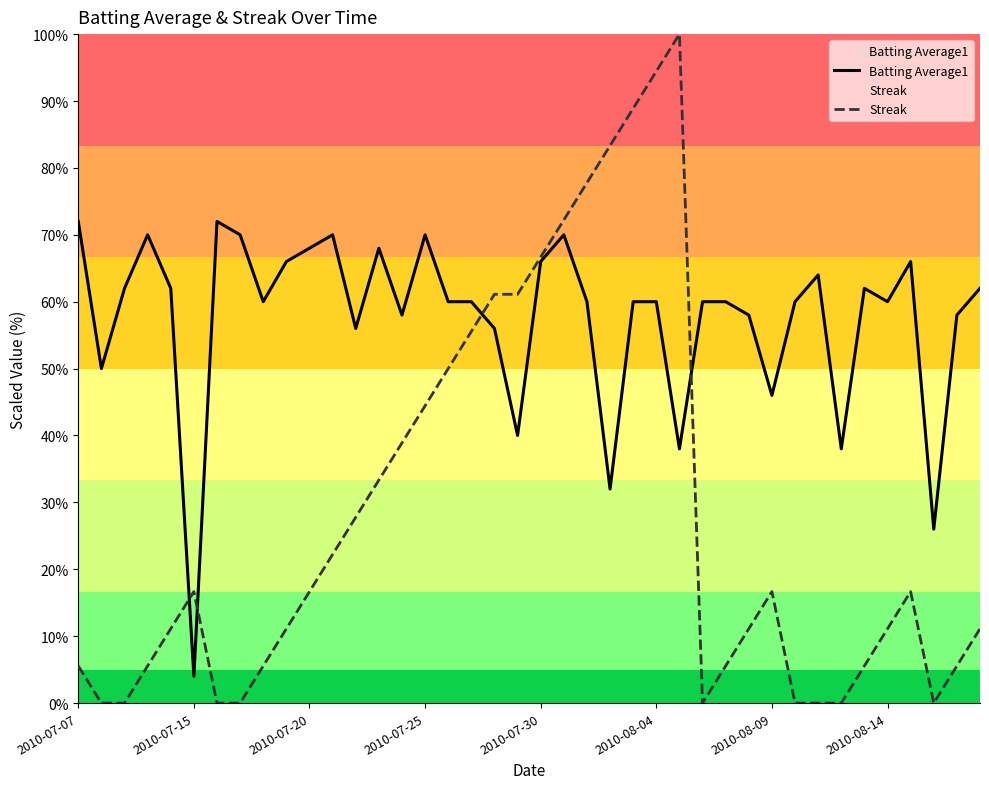

Which series has the largest range (max minus min)?

Streak